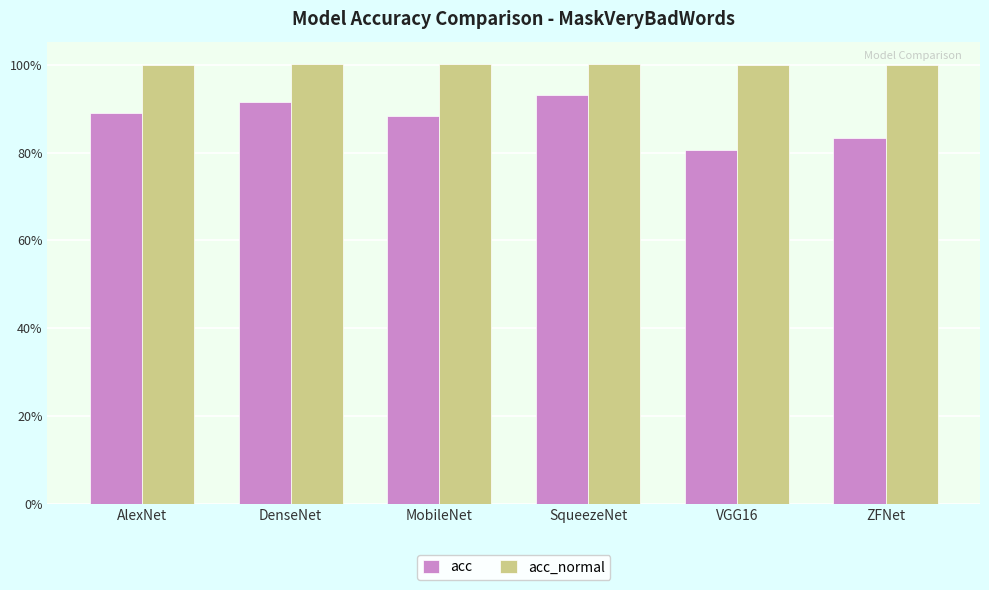

What is the highest value of the acc series?

0.9